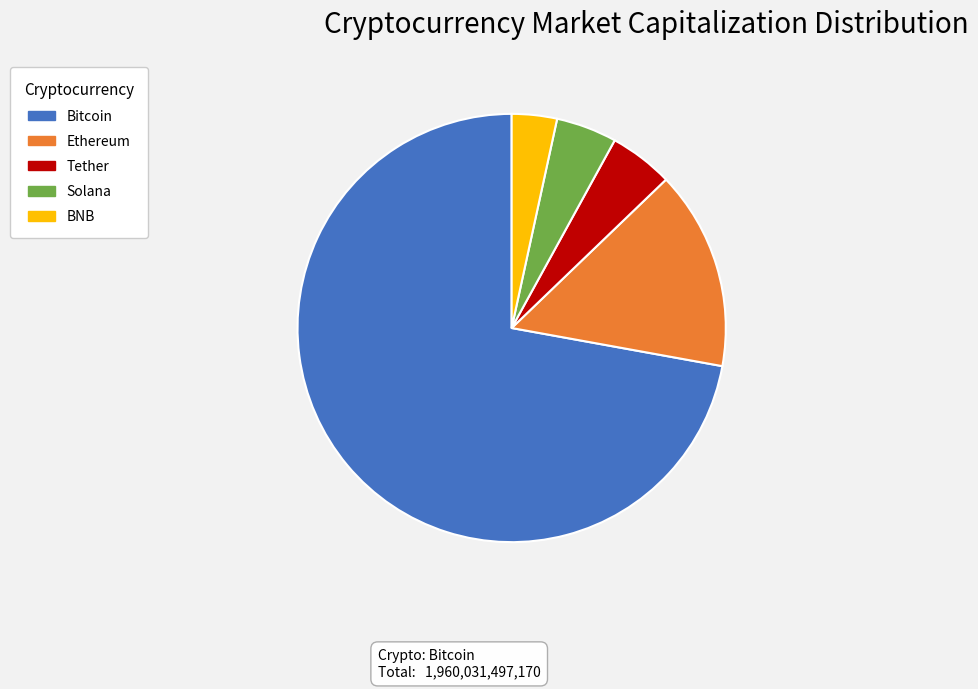

Do BNB and Bitcoin together represent more than half of the pie?

Yes